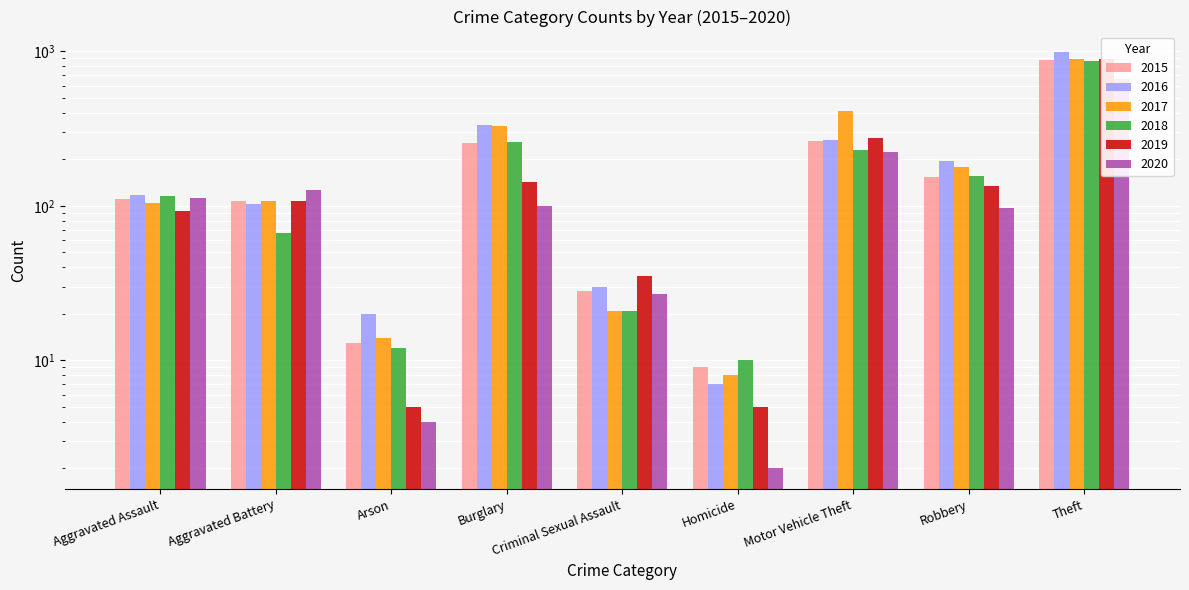

Which series has the largest total across all categories?

2017